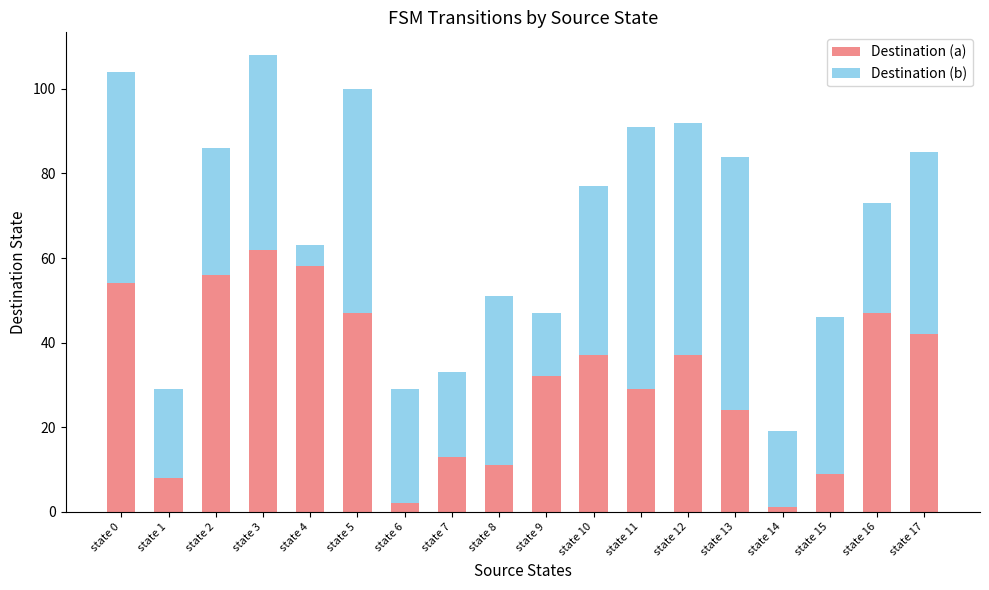

What is the maximum value for Destination (a)?

62